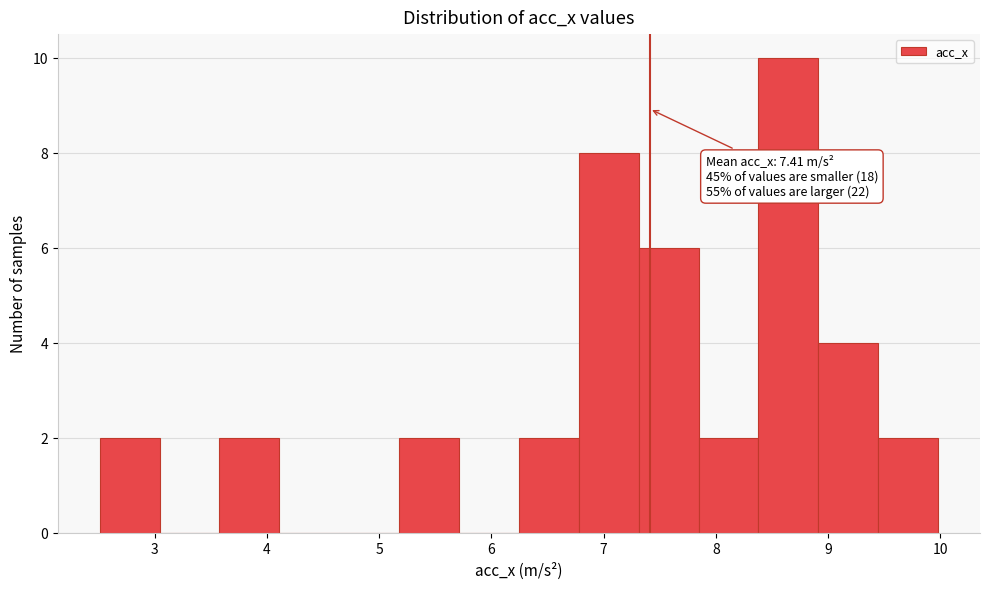

Over which range of the x-axis is the bar tallest?

8.4 to 8.9